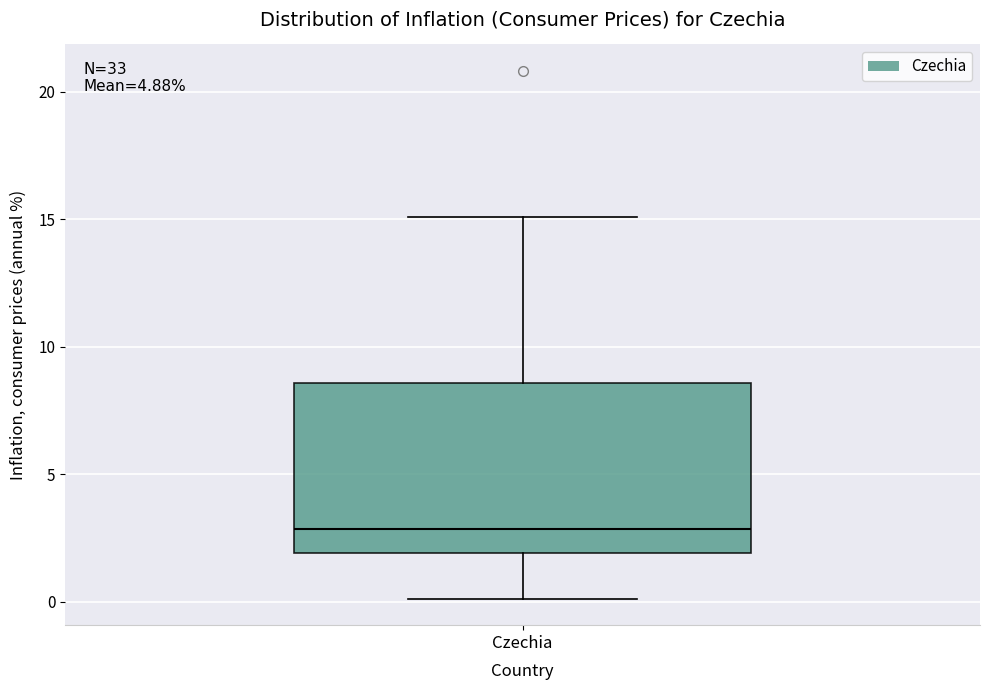

Transcribe this box plot: give where the median line is, the range the box spans, and where the two whiskers end, as read against the y-axis. The values are not printed on the chart, so give them approximately, as read against the axis.

median 3.0, box 2.0 to 8.5, whiskers 0.0 to 15.0